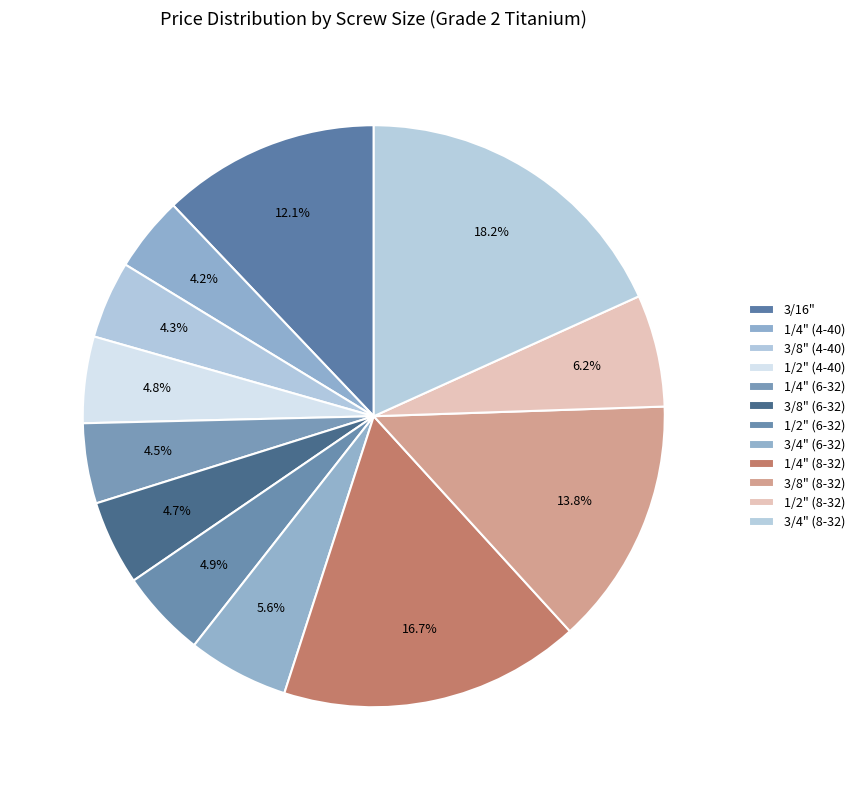

Count the number of slices in the pie.

12